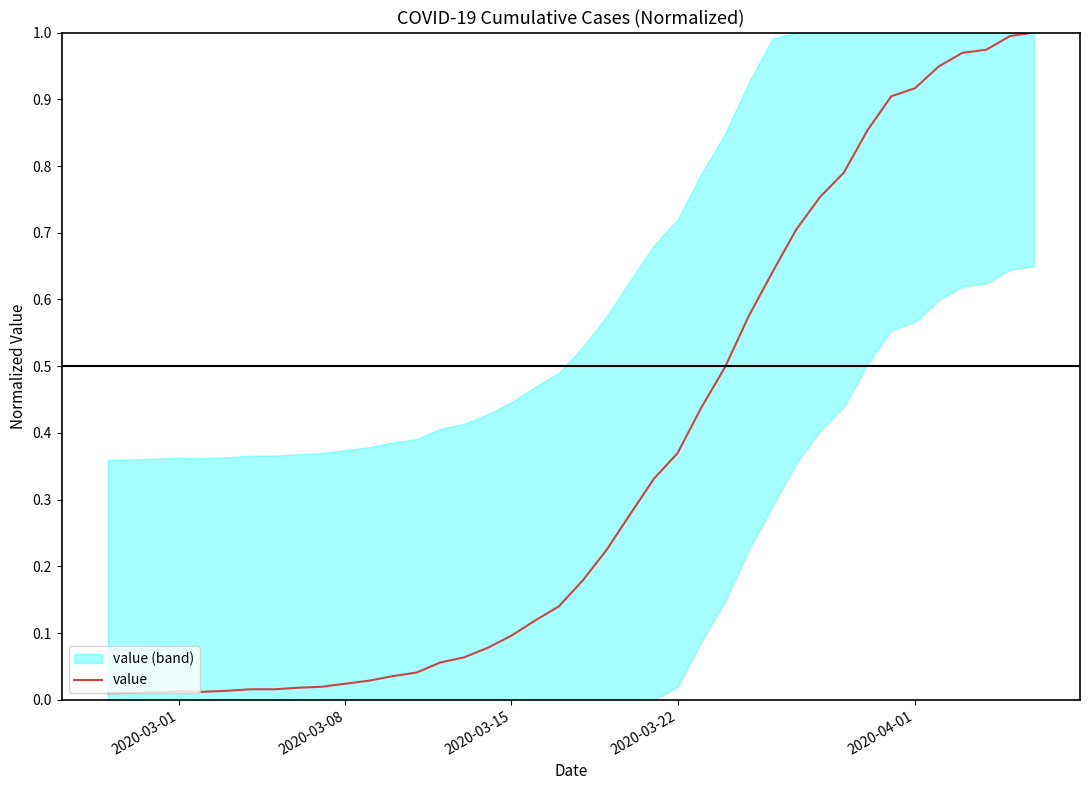

What is the maximum value shown in the chart?

1.0